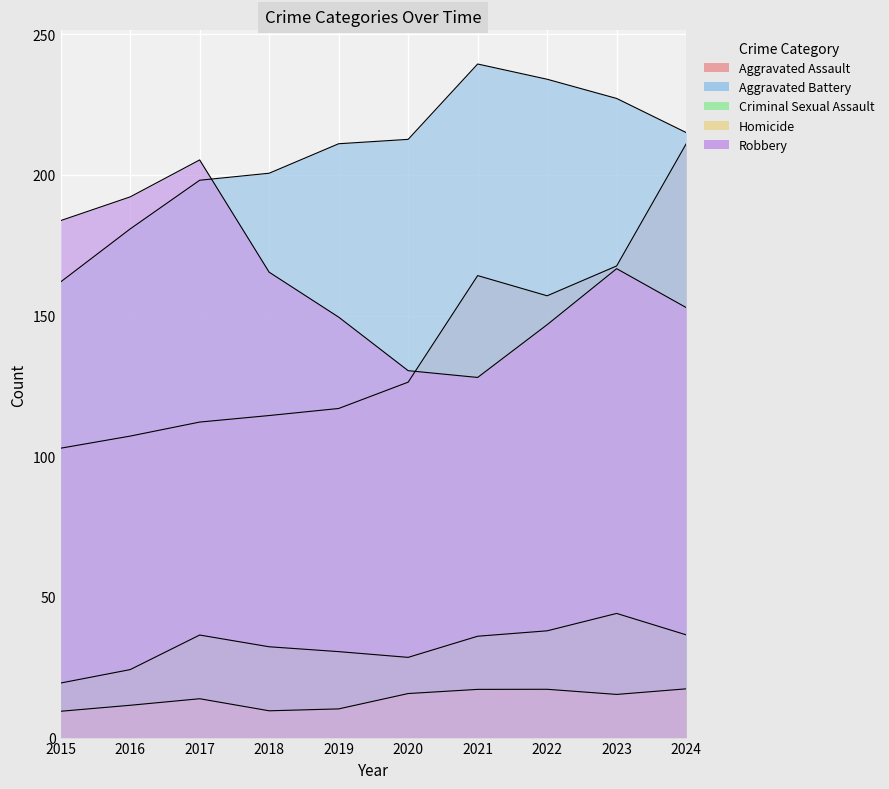

Which series changed the most between 2015 and 2016?

Aggravated Battery